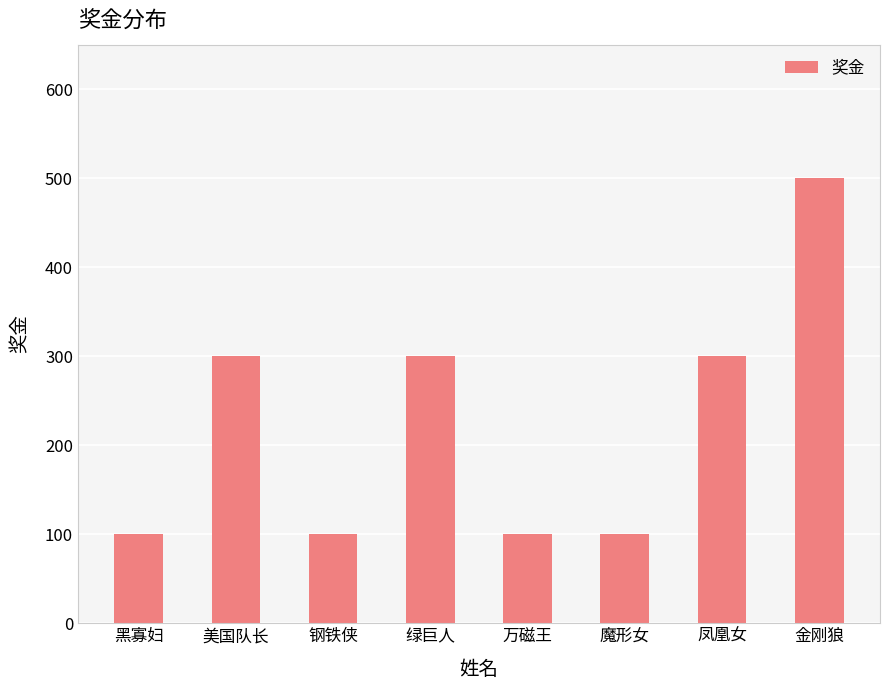

What value does the data have at 钢铁侠, to the nearest 10?

100